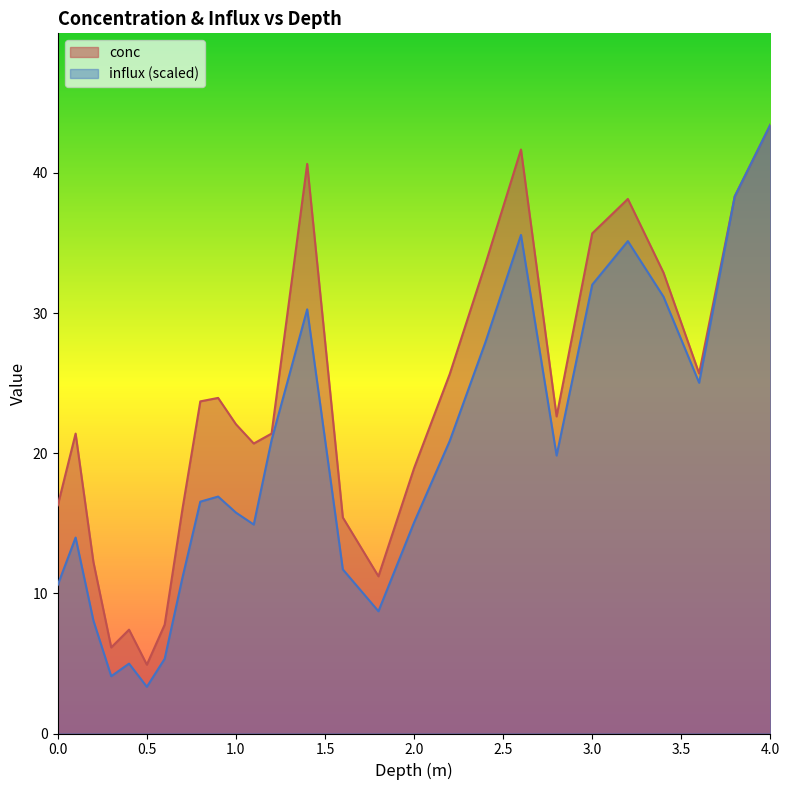

What is the difference between the maximum and second lowest values in the conc series?

37.3